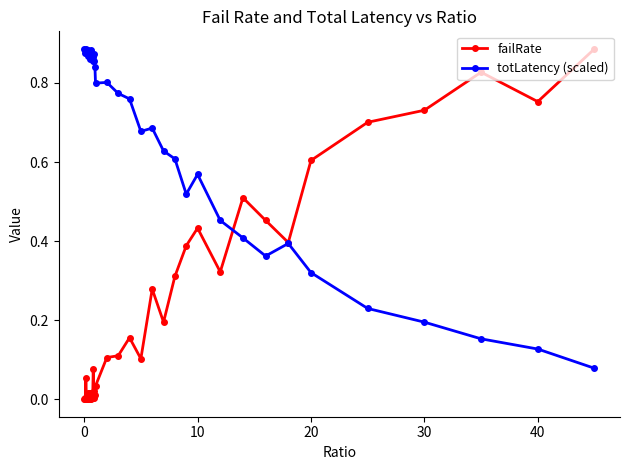

Which series has the largest total across all categories?

totLatency (scaled)